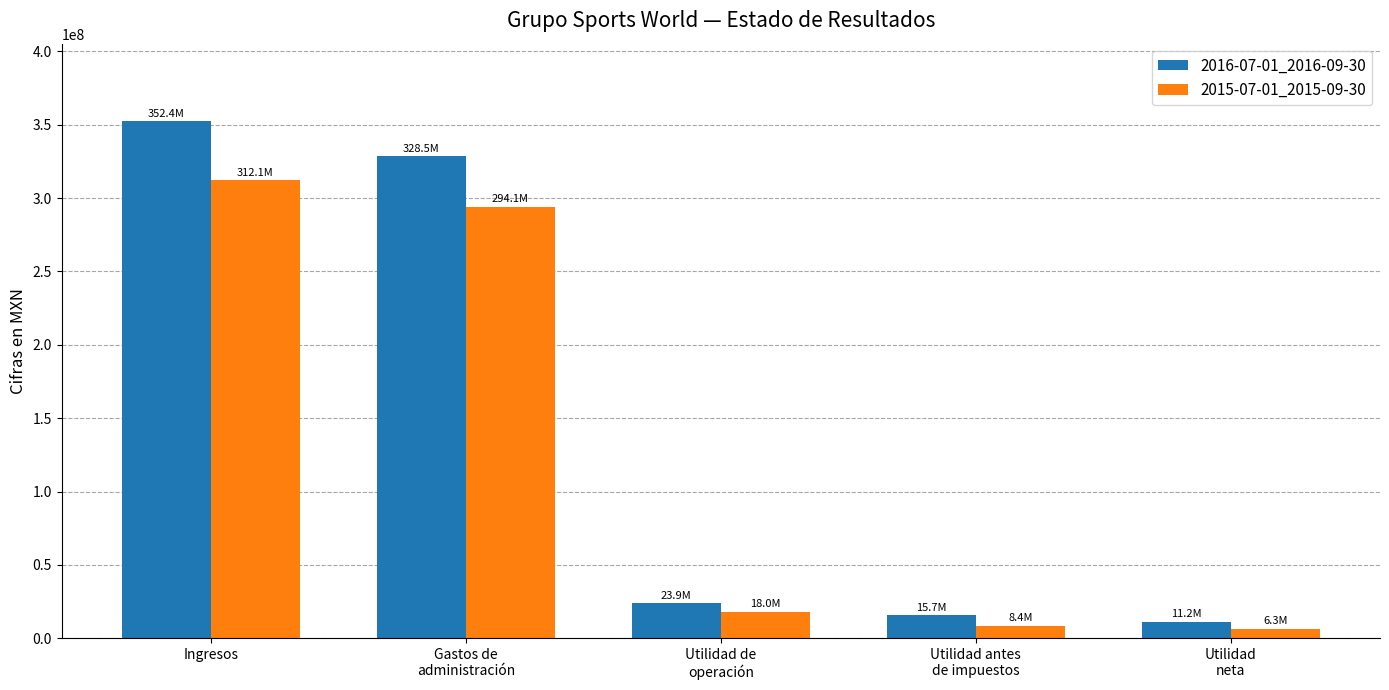

Reading left to right, list all the values displayed in this chart.

2016-07-01_2016-09-30: Ingresos=352425000	Gastos de
administración=328500000	Utilidad de
operación=23925000	Utilidad antes
de impuestos=15671000	Utilidad
neta=11244000
2015-07-01_2015-09-30: Ingresos=312061000	Gastos de
administración=294056000	Utilidad de
operación=18005000	Utilidad antes
de impuestos=8438000	Utilidad
neta=6304000